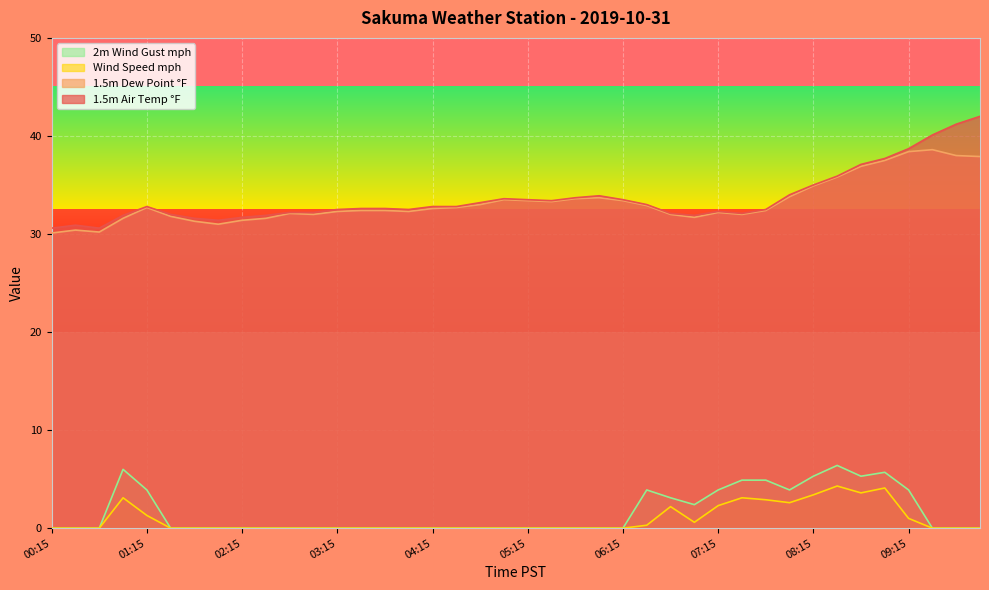

Rank the series at 09:00 from highest to lowest value.

1.5m Air Temp °F, 1.5m Dew Point °F, 2m Wind Gust mph, Wind Speed mph